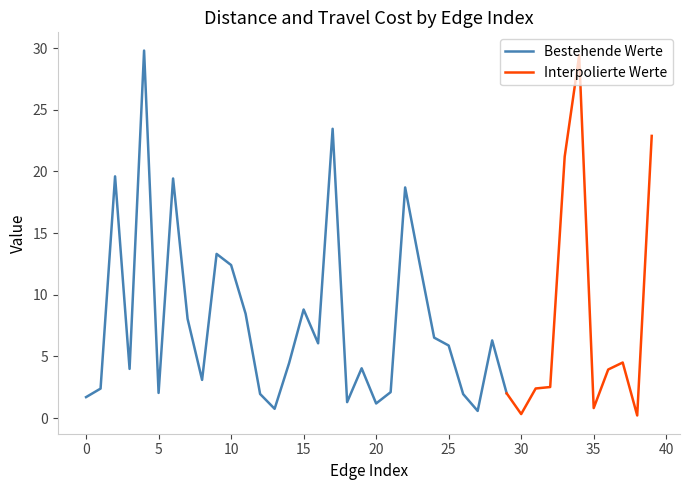

What is the average value of the Distance series?

8.0